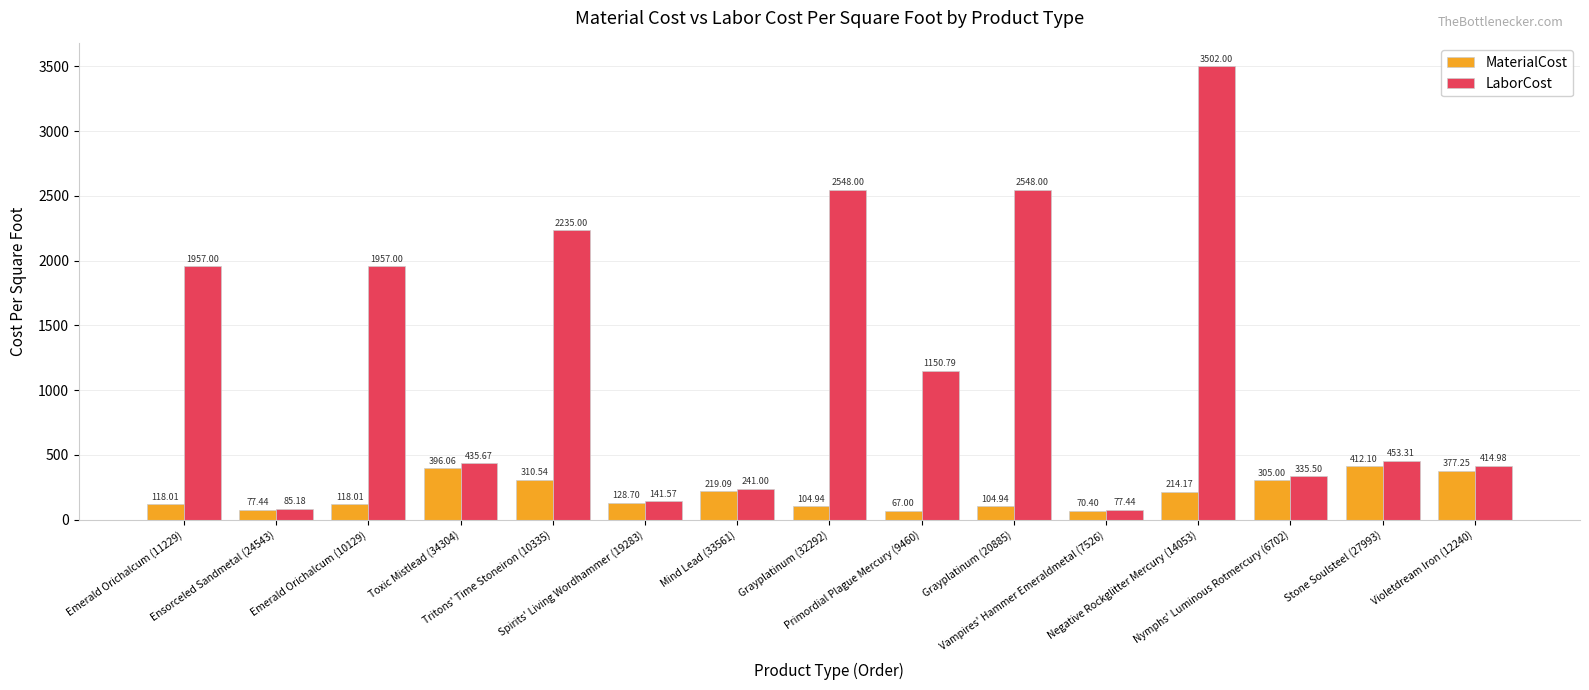

Which series has the largest range (max minus min)?

LaborCost